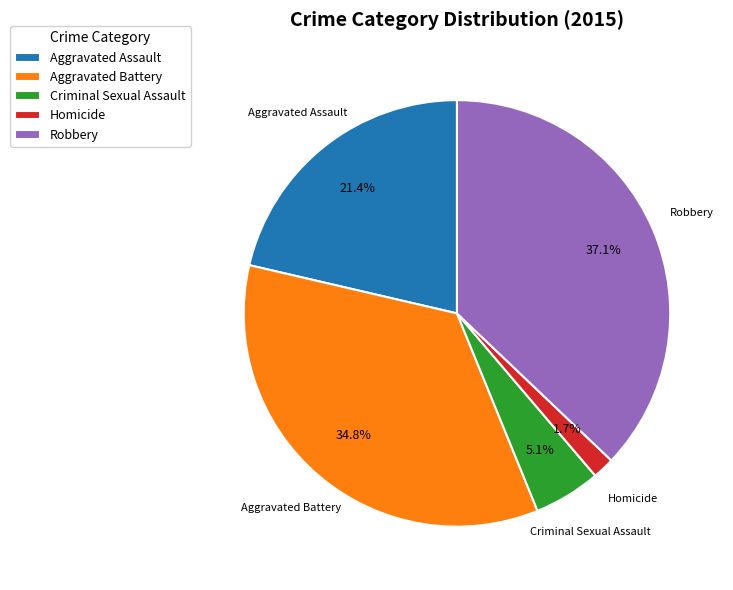

To the nearest percent, what percentage of the pie is Aggravated Battery?

35%